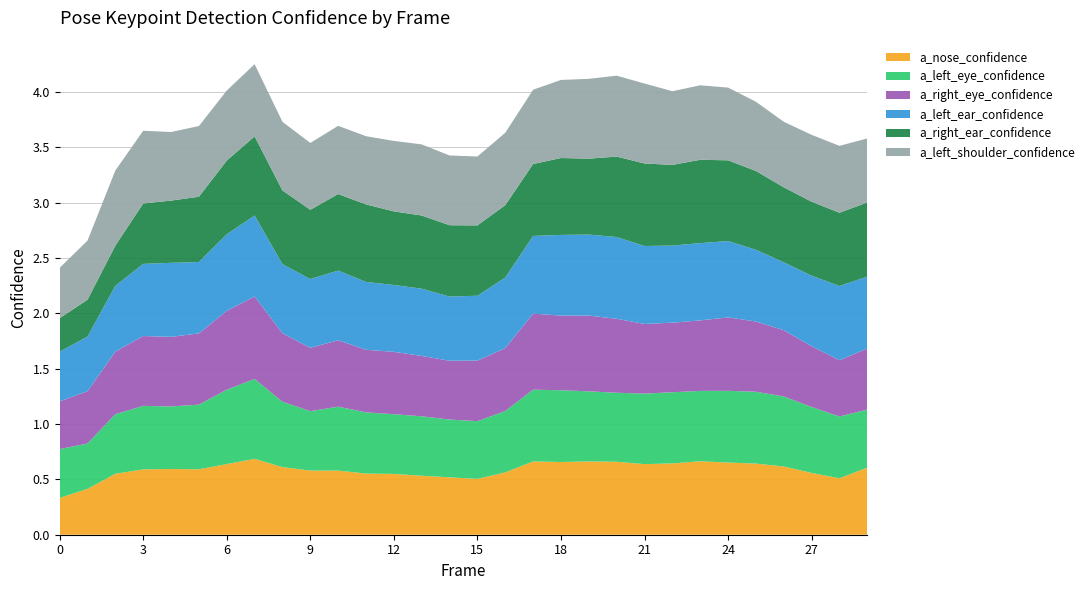

Reading left to right, transcribe all the data shown in this chart.

a_nose_confidence: 0=0.3	1=0.4	2=0.6	3=0.6	4=0.6	5=0.6	6=0.6	7=0.7	8=0.6	9=0.6	10=0.6	11=0.6	12=0.5	13=0.5	14=0.5	15=0.5	16=0.6	17=0.7	18=0.7	19=0.7	20=0.7	21=0.6	22=0.6	23=0.7	24=0.7	25=0.6	26=0.6	27=0.6	28=0.5	29=0.6
a_left_eye_confidence: 0=0.4	1=0.4	2=0.5	3=0.6	4=0.6	5=0.6	6=0.7	7=0.7	8=0.6	9=0.5	10=0.6	11=0.6	12=0.5	13=0.5	14=0.5	15=0.5	16=0.6	17=0.6	18=0.6	19=0.6	20=0.6	21=0.6	22=0.6	23=0.6	24=0.6	25=0.6	26=0.6	27=0.6	28=0.6	29=0.5
a_right_eye_confidence: 0=0.4	1=0.5	2=0.6	3=0.6	4=0.6	5=0.6	6=0.7	7=0.7	8=0.6	9=0.6	10=0.6	11=0.6	12=0.6	13=0.5	14=0.5	15=0.5	16=0.6	17=0.7	18=0.7	19=0.7	20=0.7	21=0.6	22=0.6	23=0.6	24=0.7	25=0.6	26=0.6	27=0.5	28=0.5	29=0.6
a_left_ear_confidence: 0=0.4	1=0.5	2=0.6	3=0.7	4=0.7	5=0.6	6=0.7	7=0.7	8=0.6	9=0.6	10=0.6	11=0.6	12=0.6	13=0.6	14=0.6	15=0.6	16=0.6	17=0.7	18=0.7	19=0.7	20=0.7	21=0.7	22=0.7	23=0.7	24=0.7	25=0.6	26=0.6	27=0.6	28=0.7	29=0.6
a_right_ear_confidence: 0=0.3	1=0.3	2=0.4	3=0.5	4=0.6	5=0.6	6=0.7	7=0.7	8=0.7	9=0.6	10=0.7	11=0.7	12=0.7	13=0.7	14=0.6	15=0.6	16=0.7	17=0.6	18=0.7	19=0.7	20=0.7	21=0.7	22=0.7	23=0.8	24=0.7	25=0.7	26=0.7	27=0.7	28=0.7	29=0.7
a_left_shoulder_confidence: 0=0.5	1=0.5	2=0.7	3=0.7	4=0.6	5=0.6	6=0.6	7=0.7	8=0.6	9=0.6	10=0.6	11=0.6	12=0.6	13=0.6	14=0.6	15=0.6	16=0.7	17=0.7	18=0.7	19=0.7	20=0.7	21=0.7	22=0.7	23=0.7	24=0.7	25=0.6	26=0.6	27=0.6	28=0.6	29=0.6